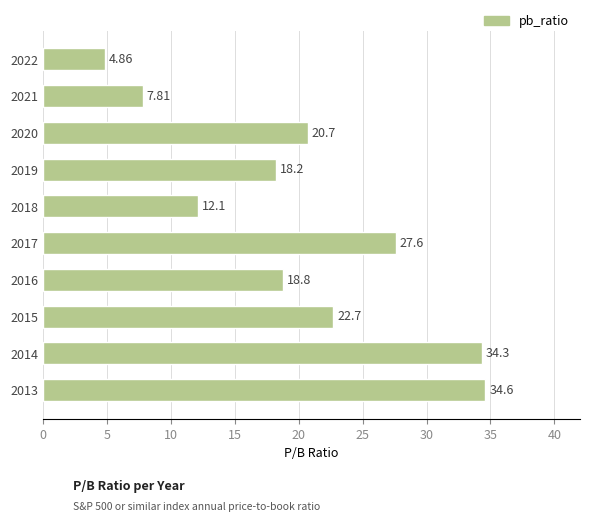

List the labels in order of value, largest first.

2013, 2014, 2017, 2015, 2020, 2016, 2019, 2018, 2021, 2022